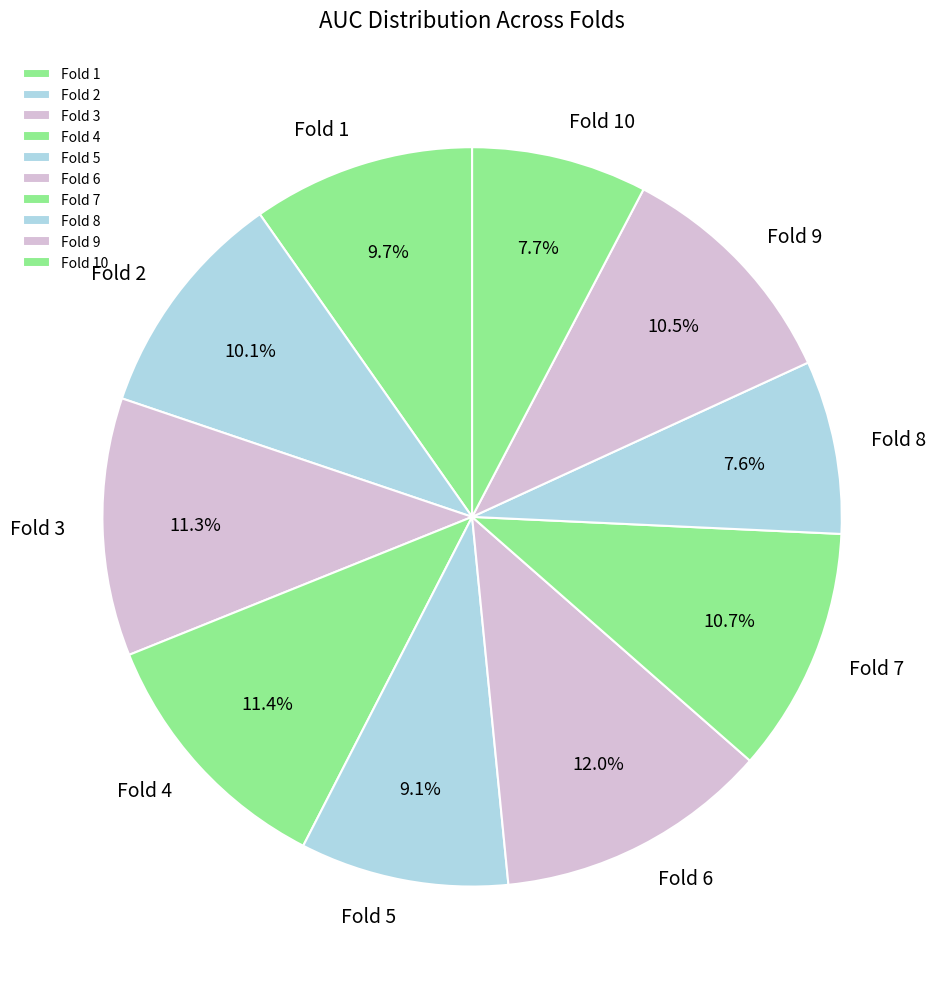

Is there any slice that represents more than half of the pie?

No